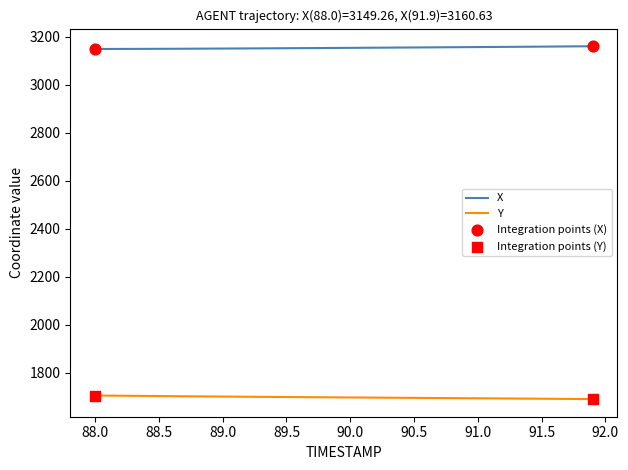

Which series has the largest total across all categories?

X